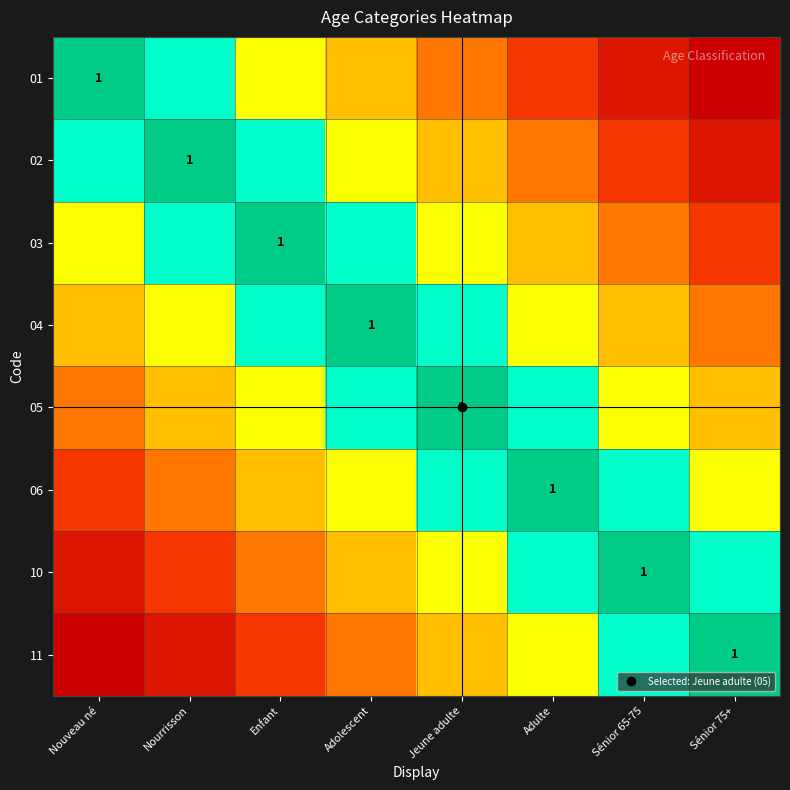

At which category is the sum across all series the highest?

Adolescent